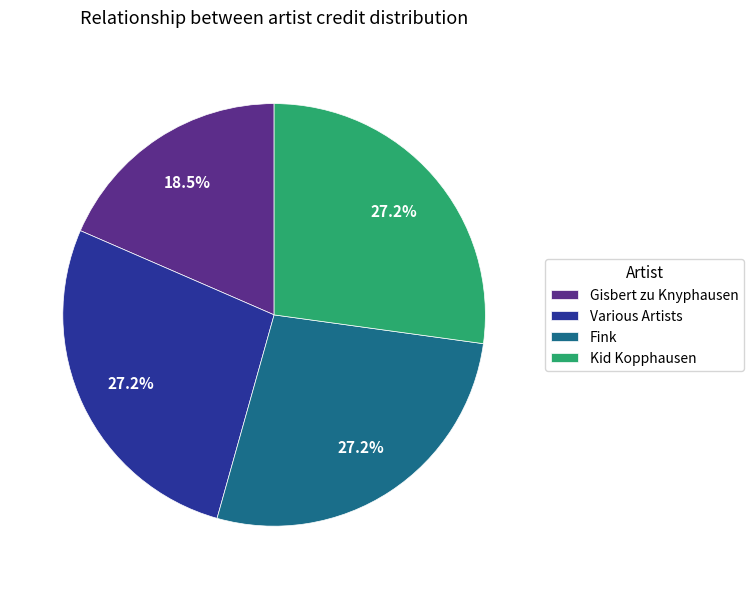

Is there a majority slice in this chart?

No